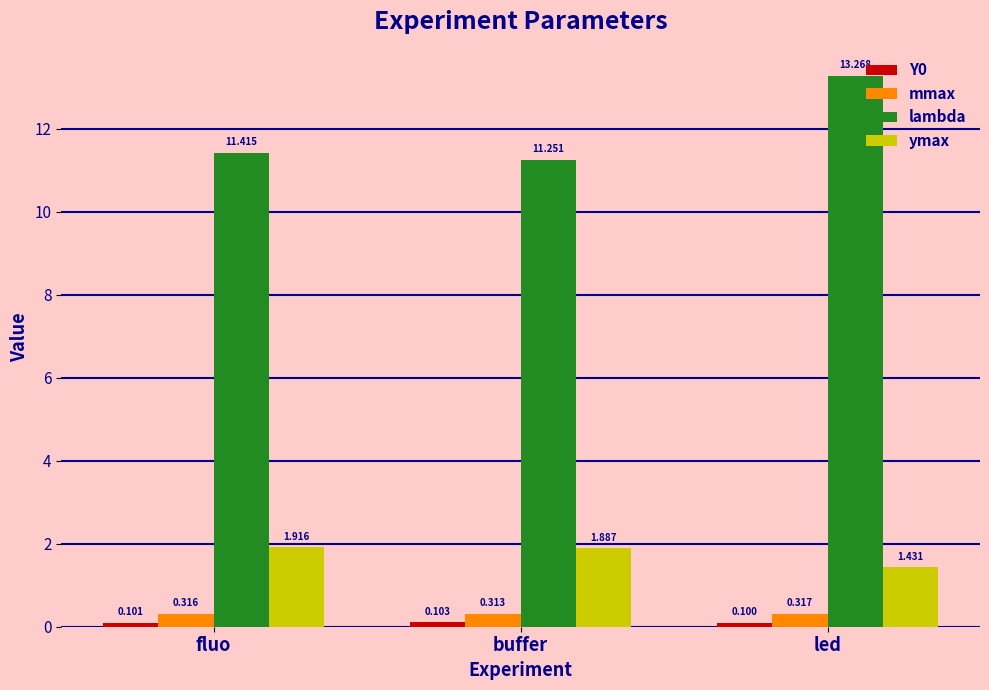

At which category does the chart reach its peak across all series?

led